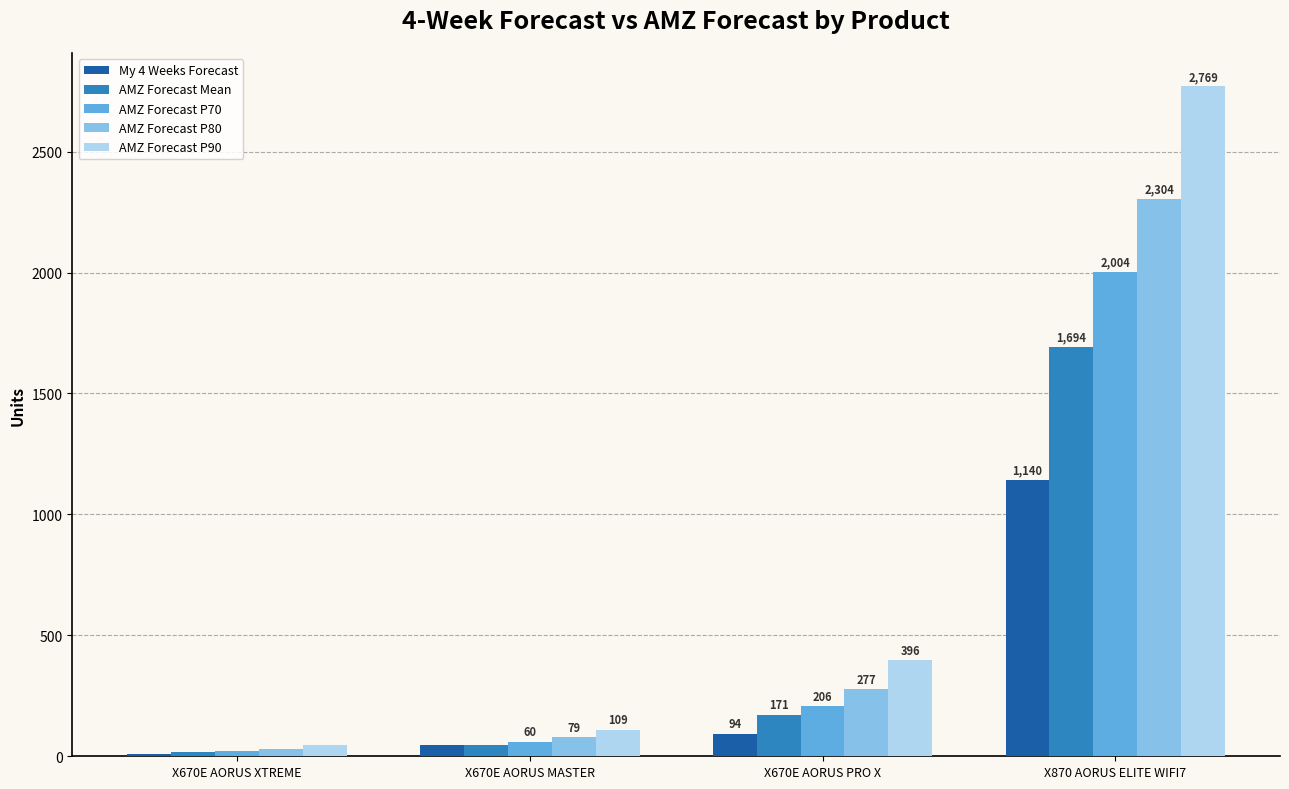

List the series in order of their overall mean, lowest first.

My 4 Weeks Forecast, AMZ Forecast Mean, AMZ Forecast P70, AMZ Forecast P80, AMZ Forecast P90